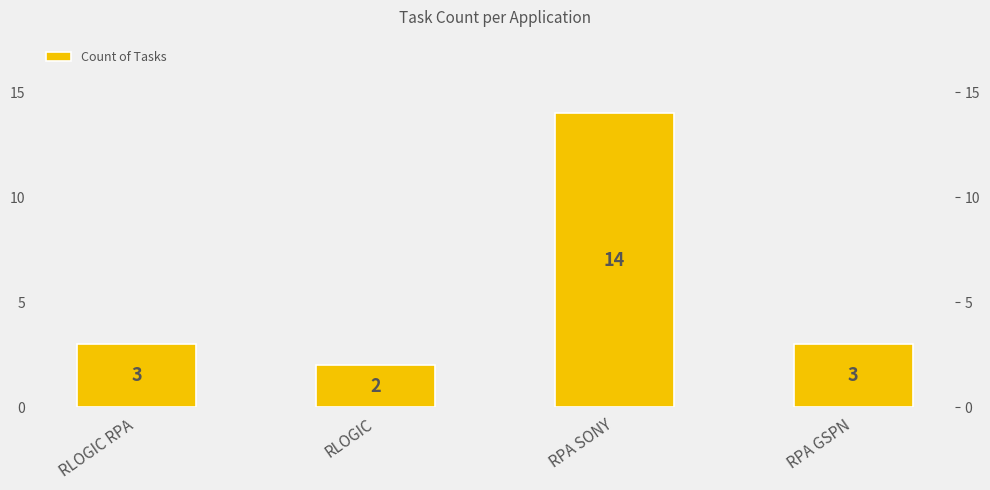

Does the chart contain stacked bars?

No